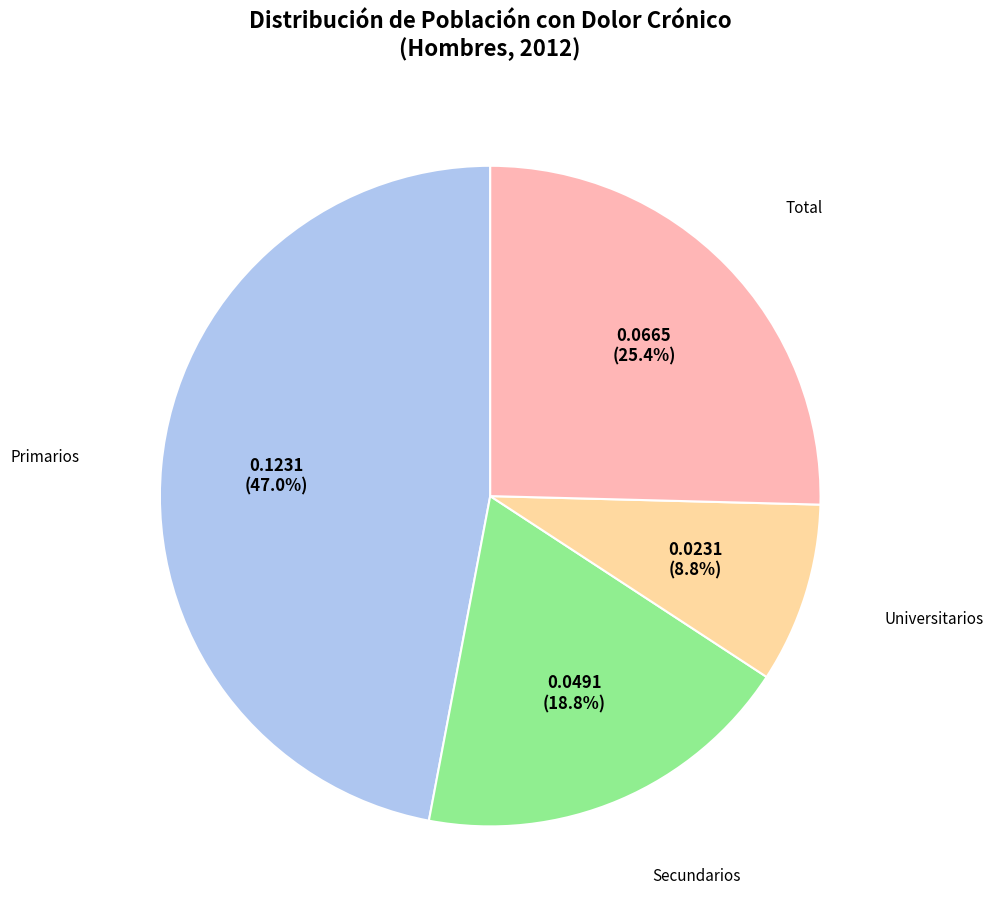

Does any single category account for the majority?

No